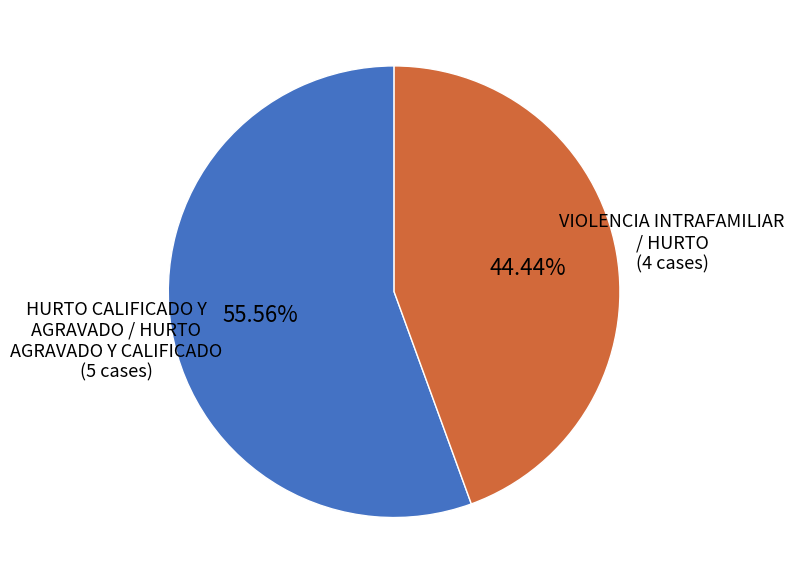

How many segments does this pie chart have?

2